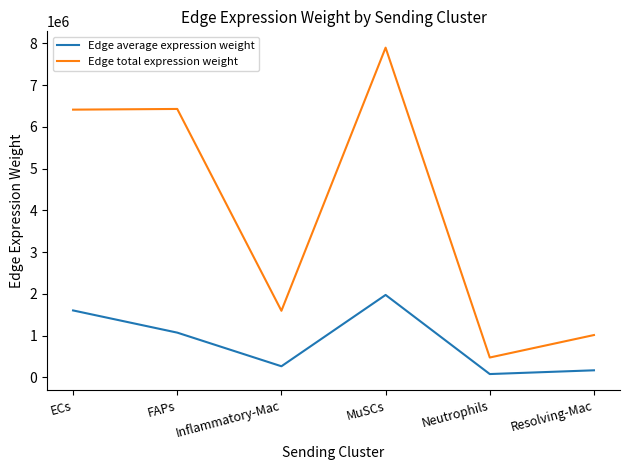

True or false: Edge total expression weight and Edge average expression weight cross at least once.

False